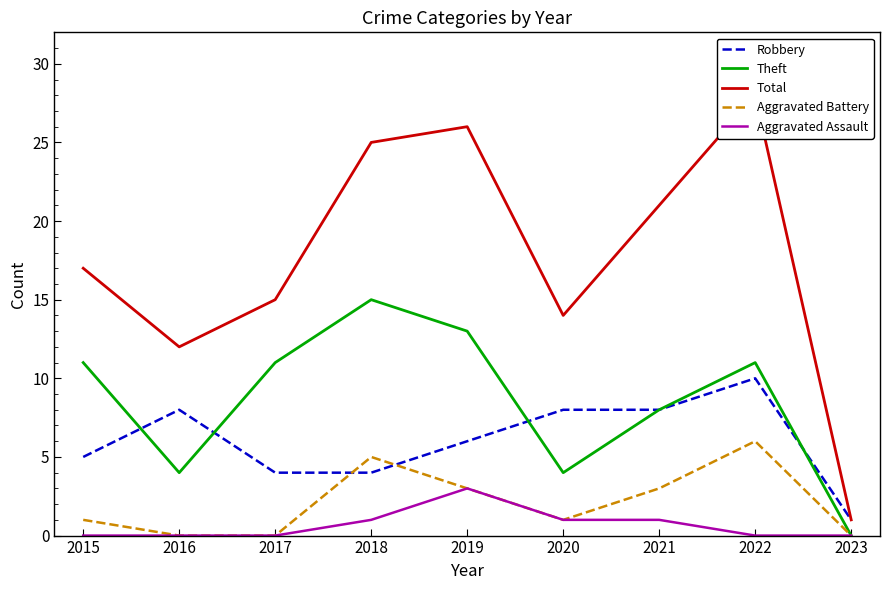

Count the number of data series in this chart.

5